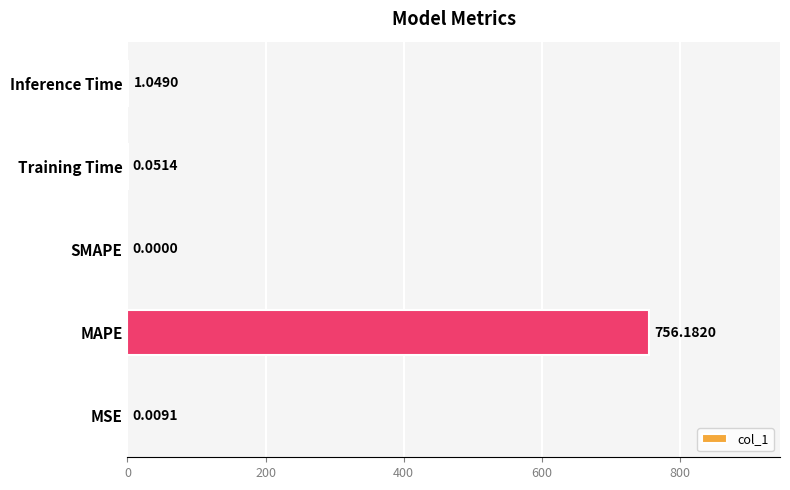

What is the maximum value shown in the chart?

756.2